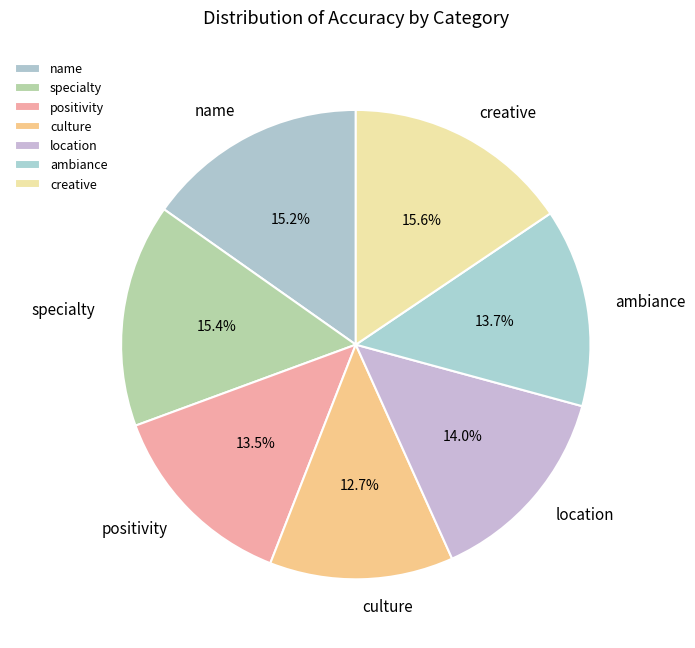

The specialty slice represents 26% of the pie. True or false?

False